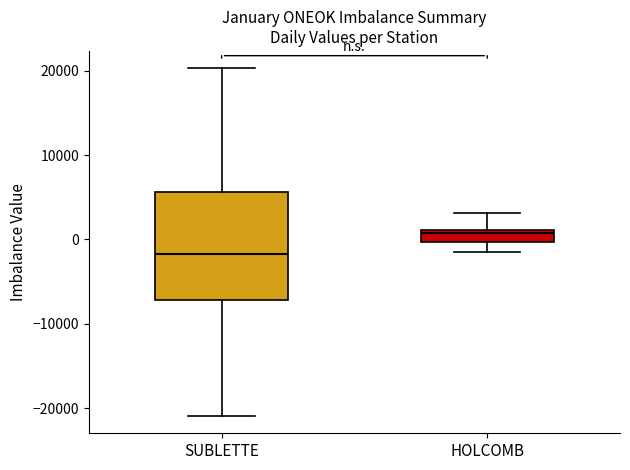

Which box is the tallest, from its lower edge to its upper edge?

SUBLETTE